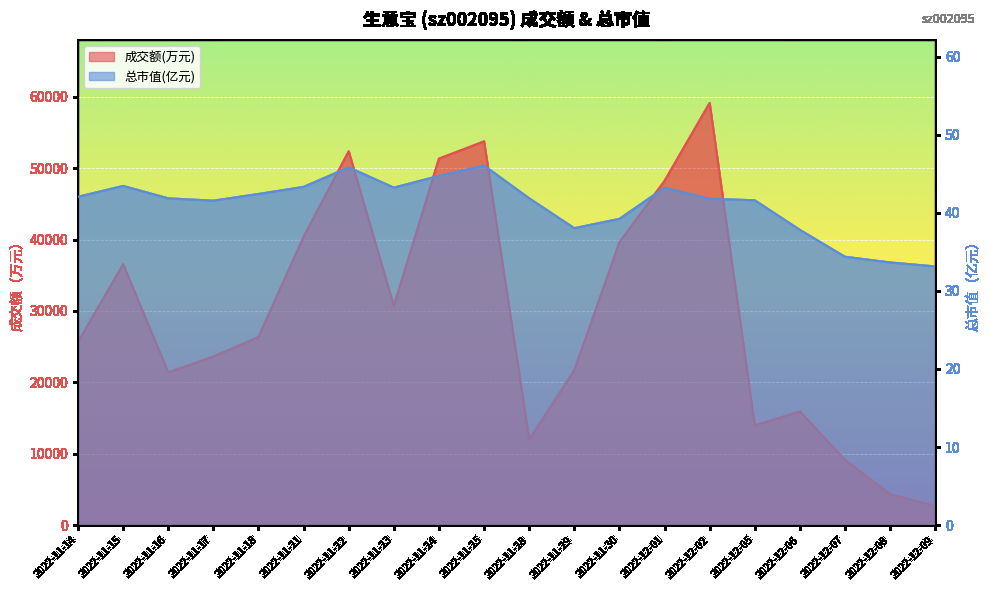

In 总市值(亿元), how many points are higher than both neighbors (excluding endpoints)?

4